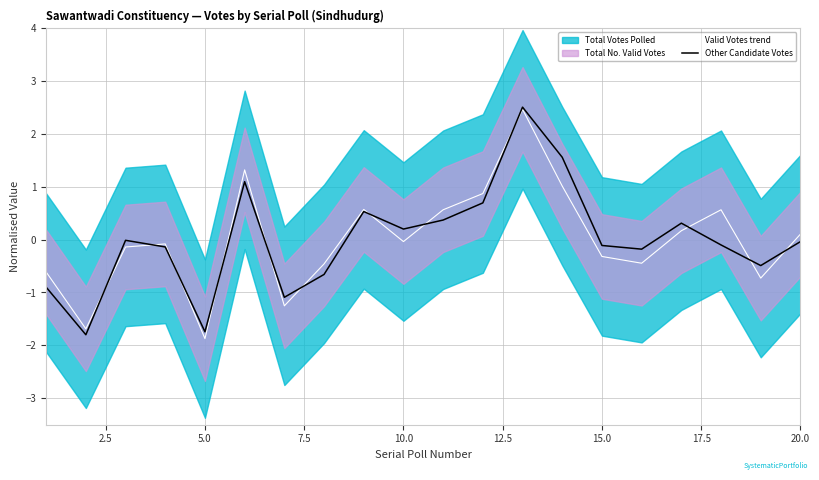

True or false: Valid Votes trend has a value of 0.1 at 20.0.

True